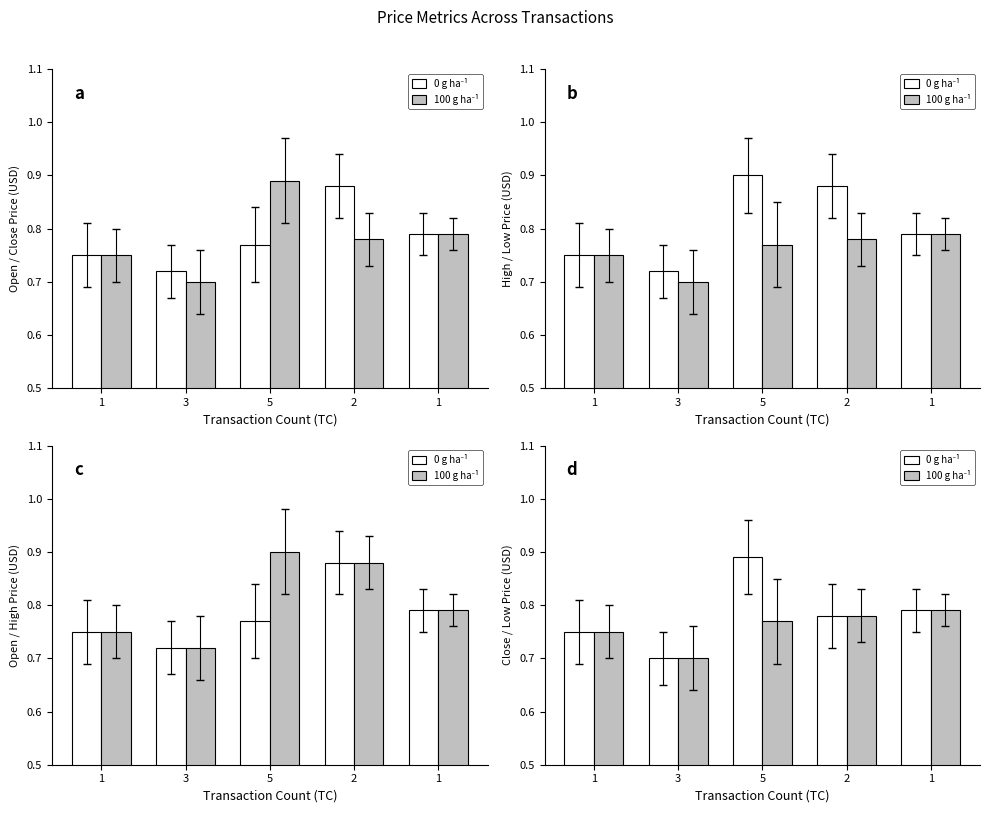

Is the value of 0 g ha⁻¹ at 5 greater than the value of 100 g ha⁻¹ at 5?

Yes